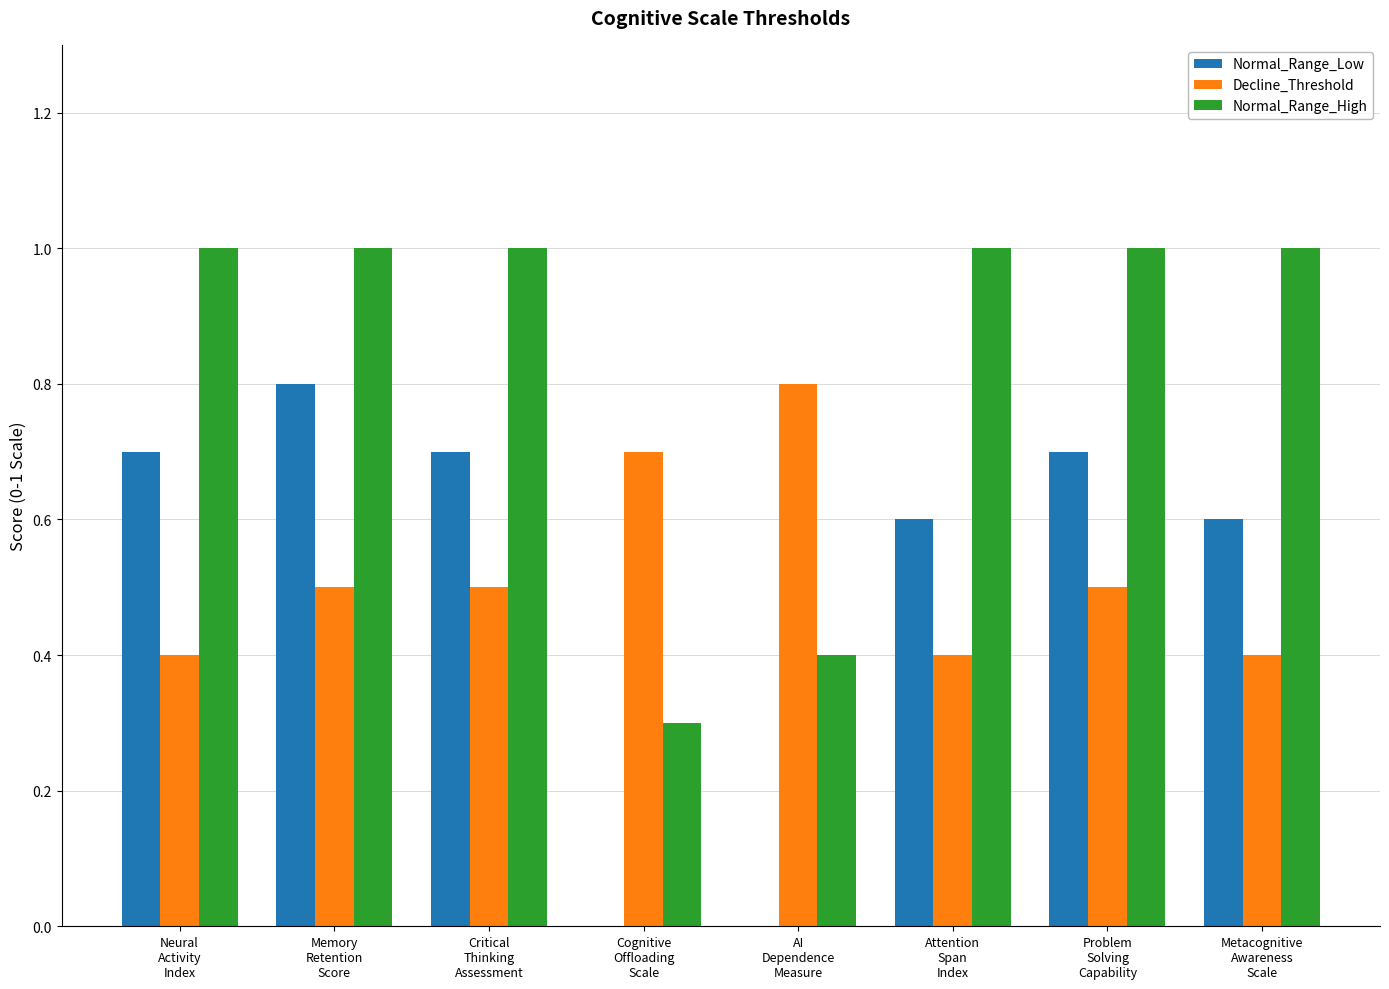

The Normal_Range_Low series shows 0.9 at Attention
Span
Index. True or false?

False